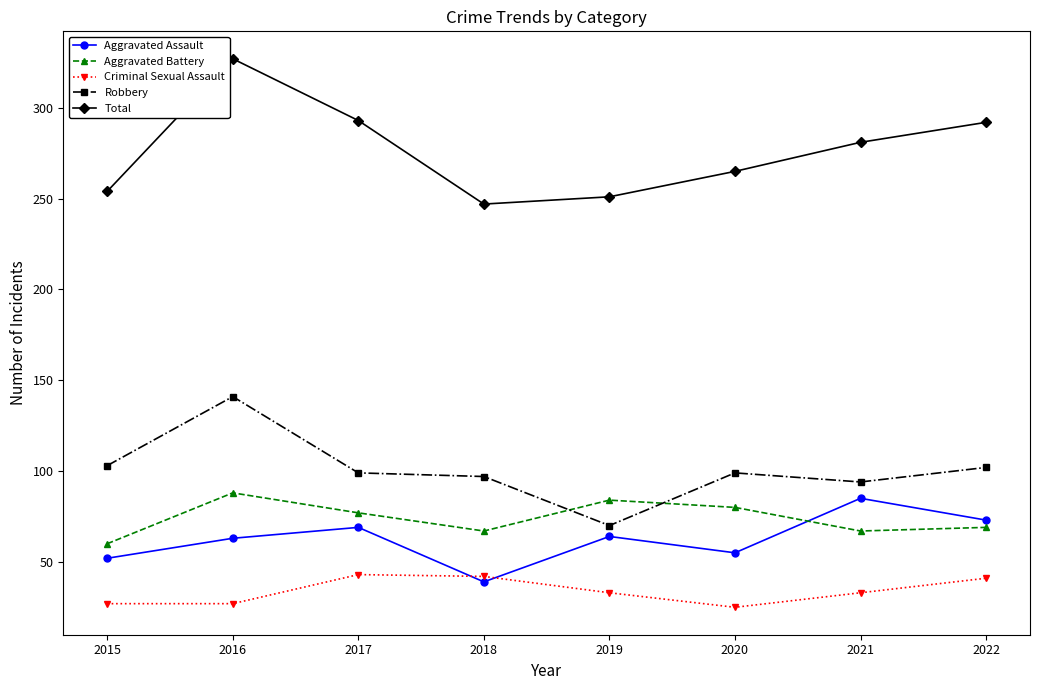

Between which two adjacent categories do Aggravated Assault and Criminal Sexual Assault first intersect?

2017 and 2018